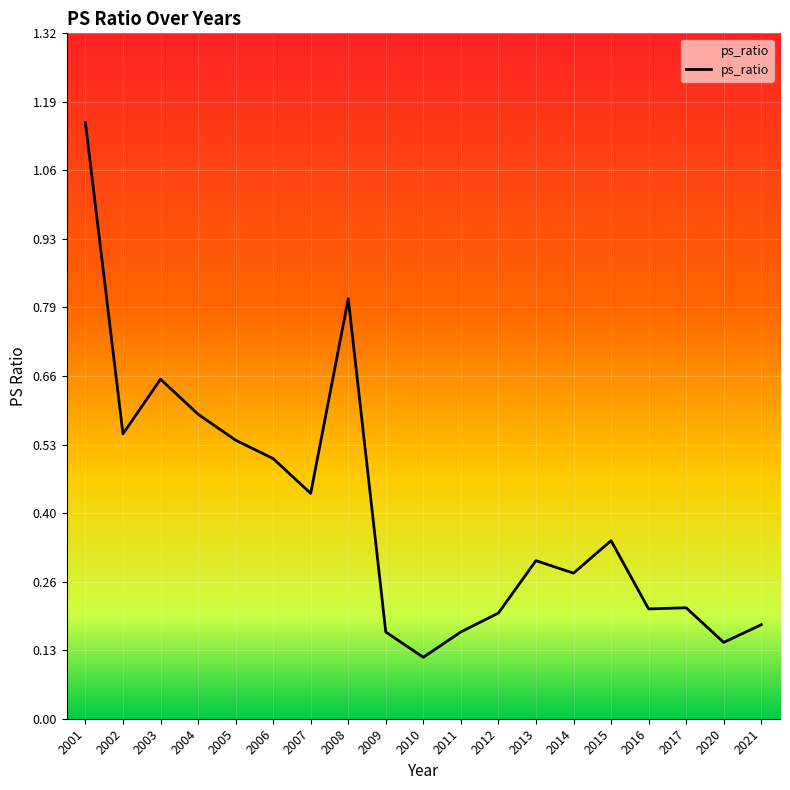

Count the values in the range 0 to 1.

18